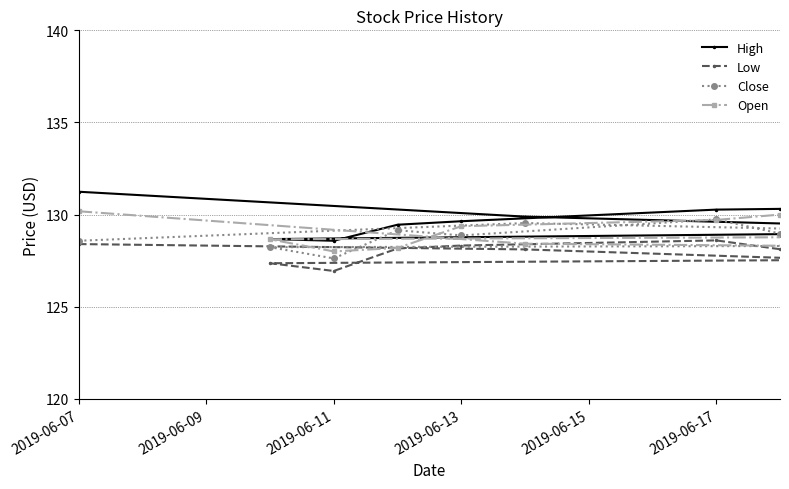

Is this an area chart (filled region under the line)?

No